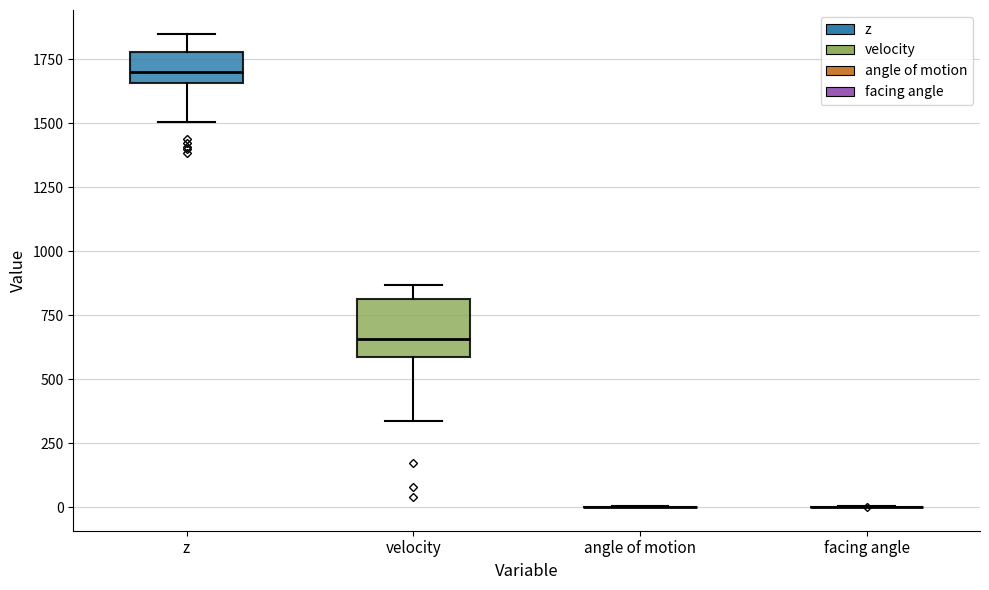

Reading left to right, transcribe this box plot: for each box, give where its median line is, the range the box spans, and where its two whiskers end, as read against the y-axis. The values are not printed on the chart, so give them approximately, as read against the axis.

z: median 1700, box 1650 to 1800, whiskers 1500 to 1850
velocity: median 650, box 600 to 800, whiskers 350 to 850
angle of motion: box collapsed to a line at 0, whiskers 0 to 0
facing angle: box collapsed to a line at 0, whiskers 0 to 0